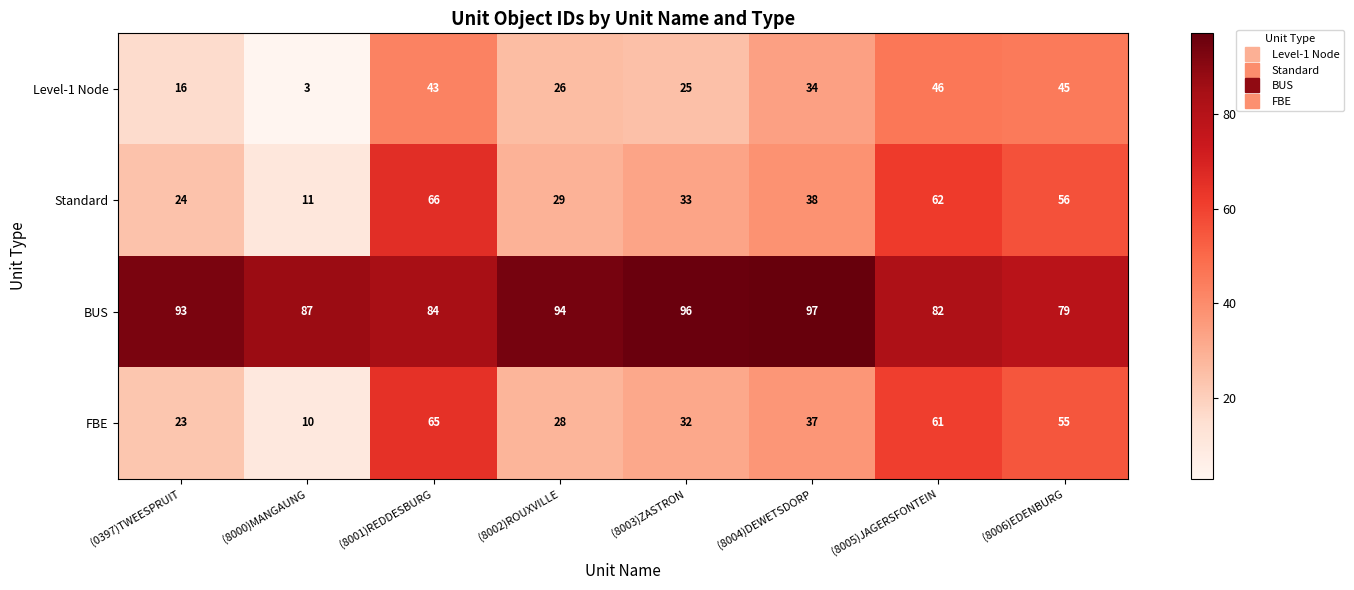

Rank the series at (8003)ZASTRON from highest to lowest value.

BUS, Standard, FBE, Level-1 Node